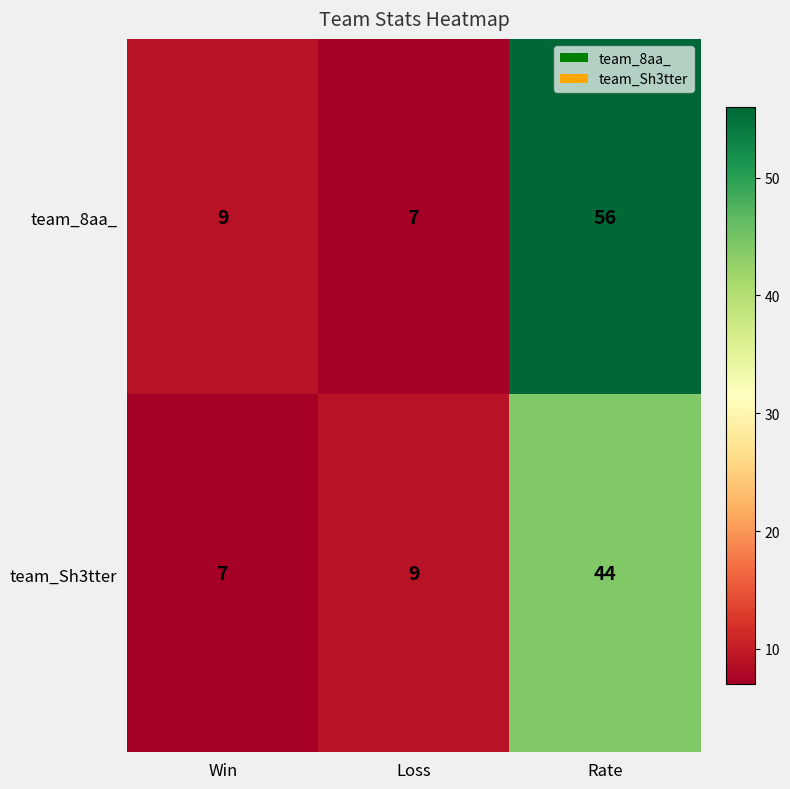

What is the greatest value displayed?

56